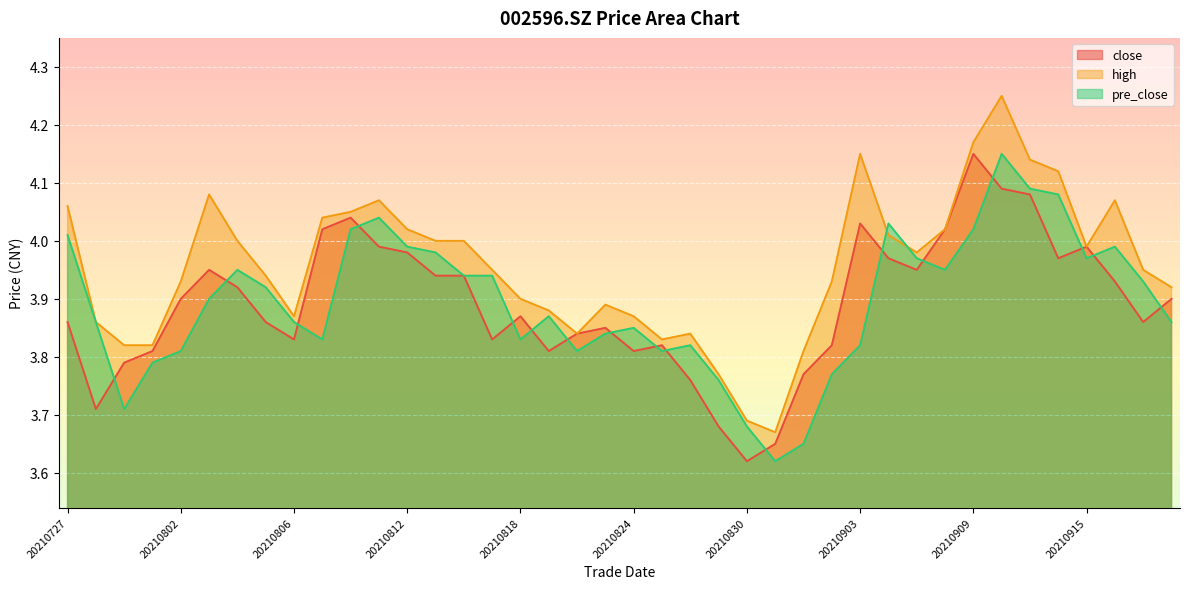

Which has a higher value, 20210830 or 20210827?

20210827